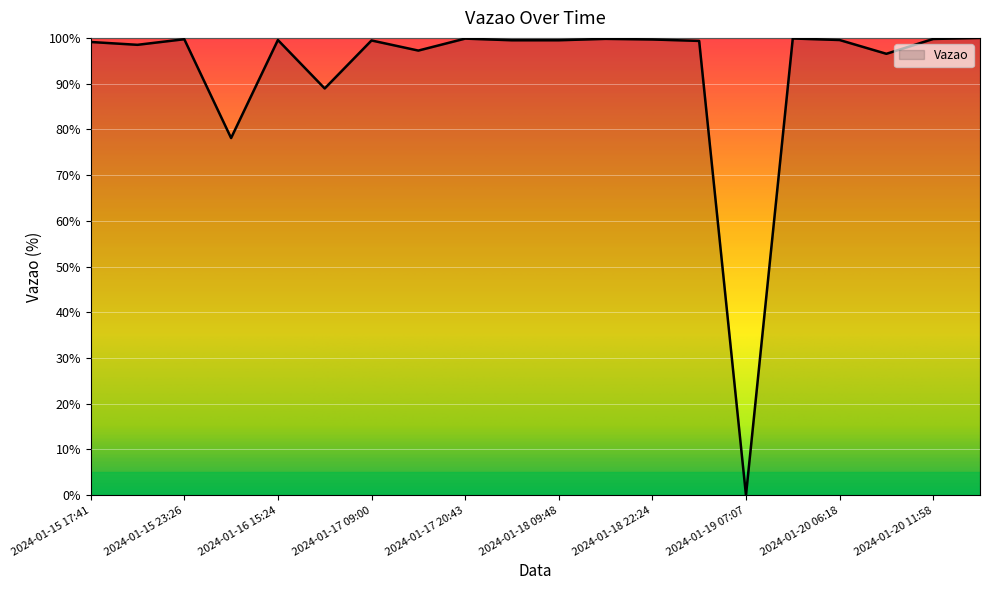

What is the greatest value displayed?

100.0